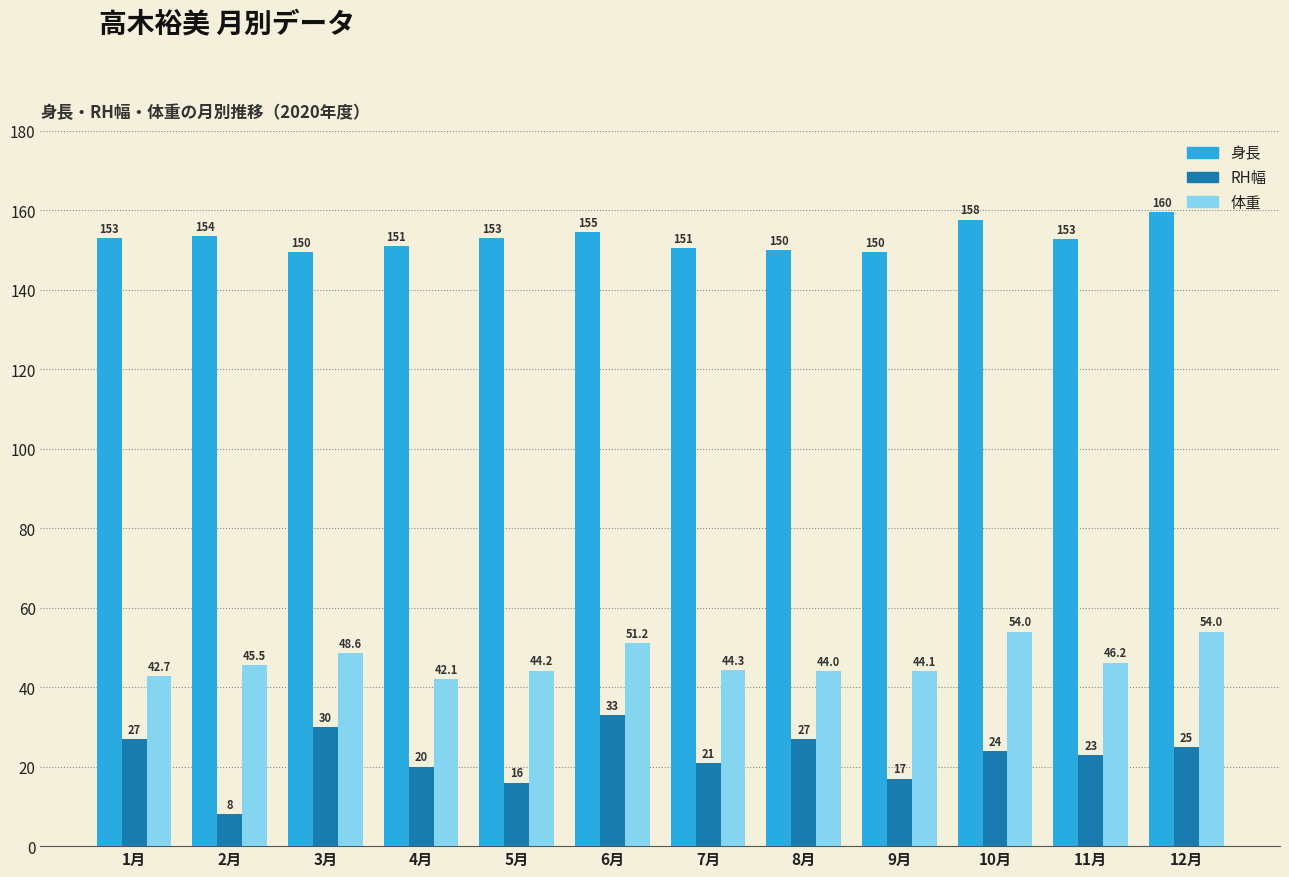

Between 9月 and 11月, which series saw the biggest shift?

RH幅